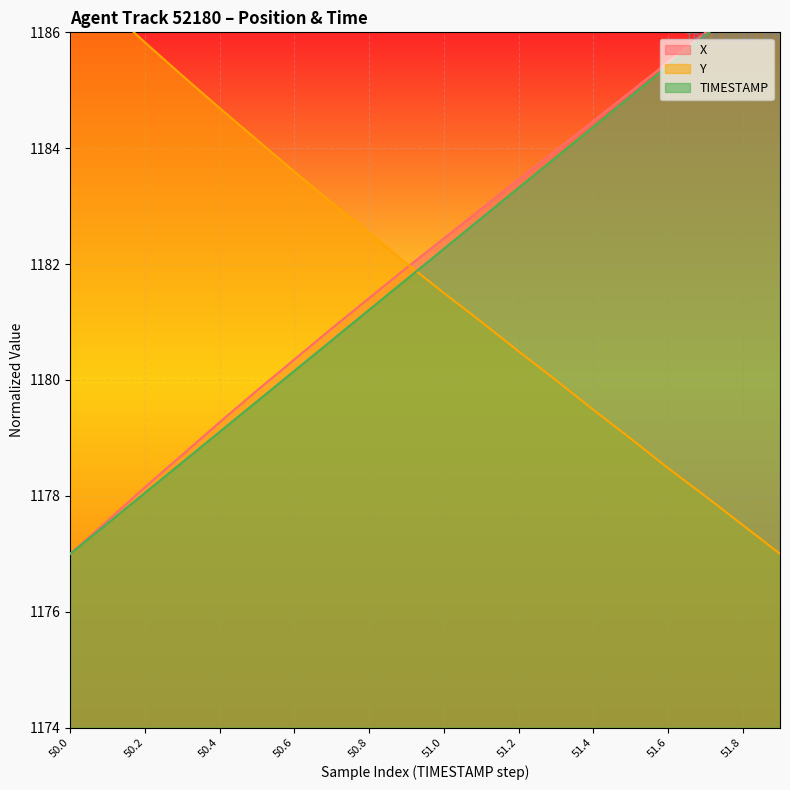

What position from the right is 51.2?

8